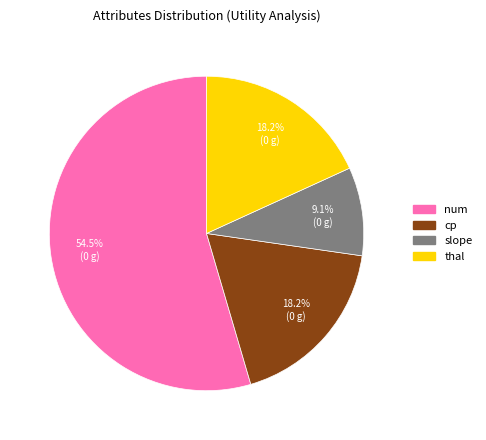

Does any single category account for the majority?

Yes